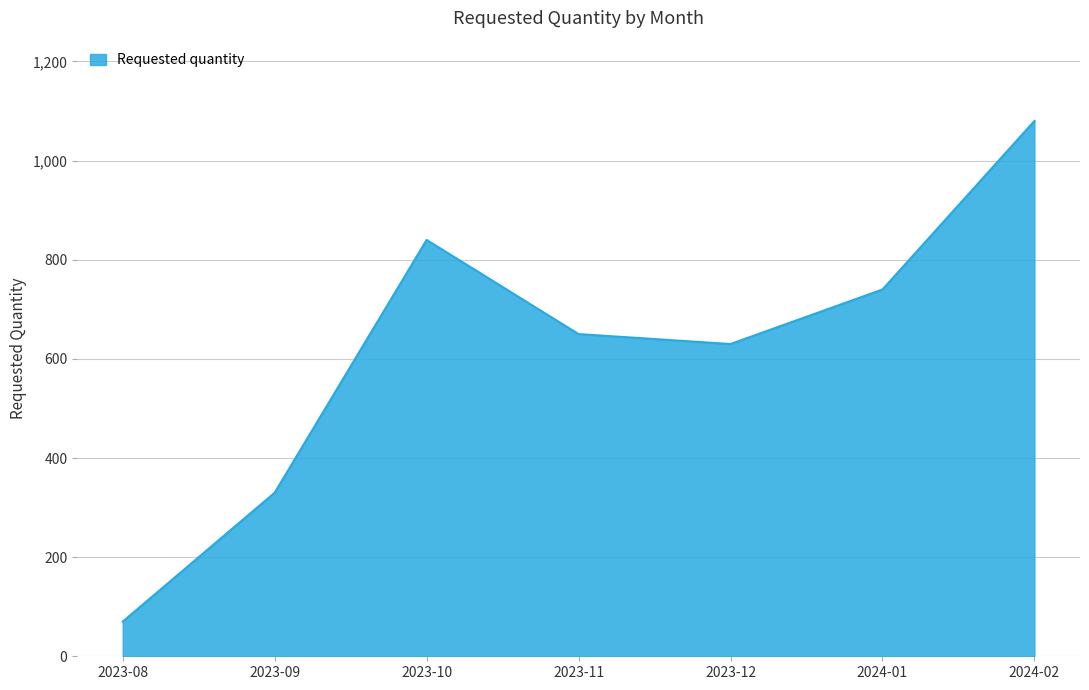

Rank the categories by value from highest to lowest.

2024-02, 2023-10, 2024-01, 2023-11, 2023-12, 2023-09, 2023-08